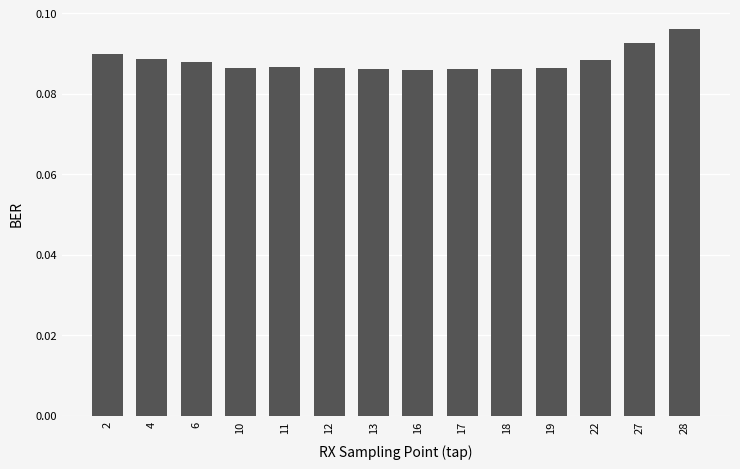

How many series are shown in this chart?

1